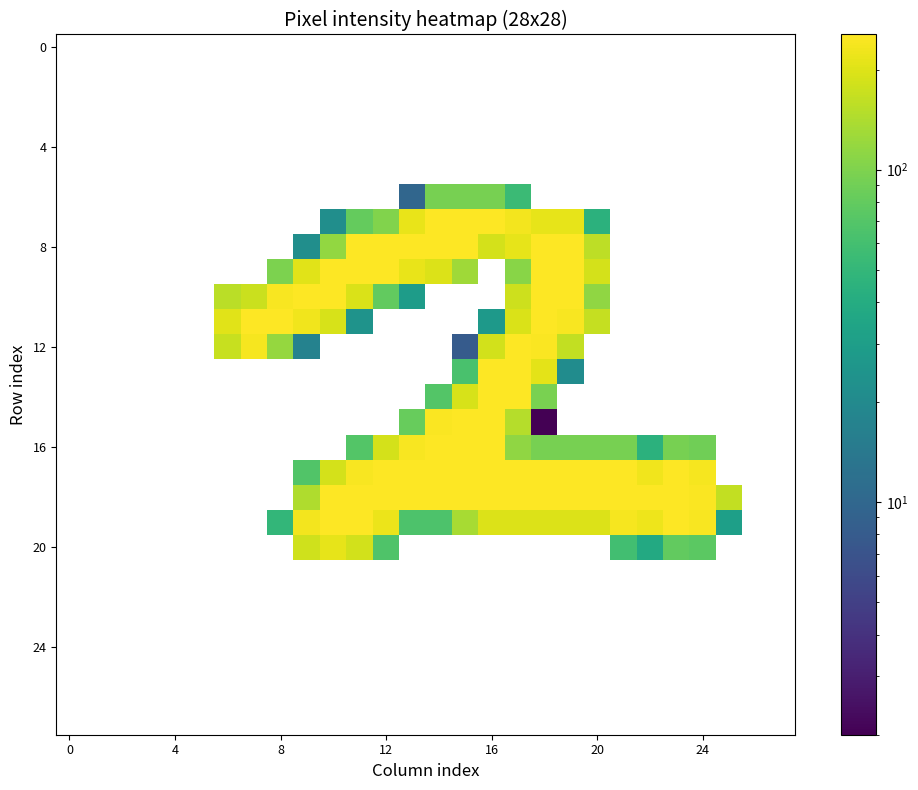

How many categories are shown in the chart?

28